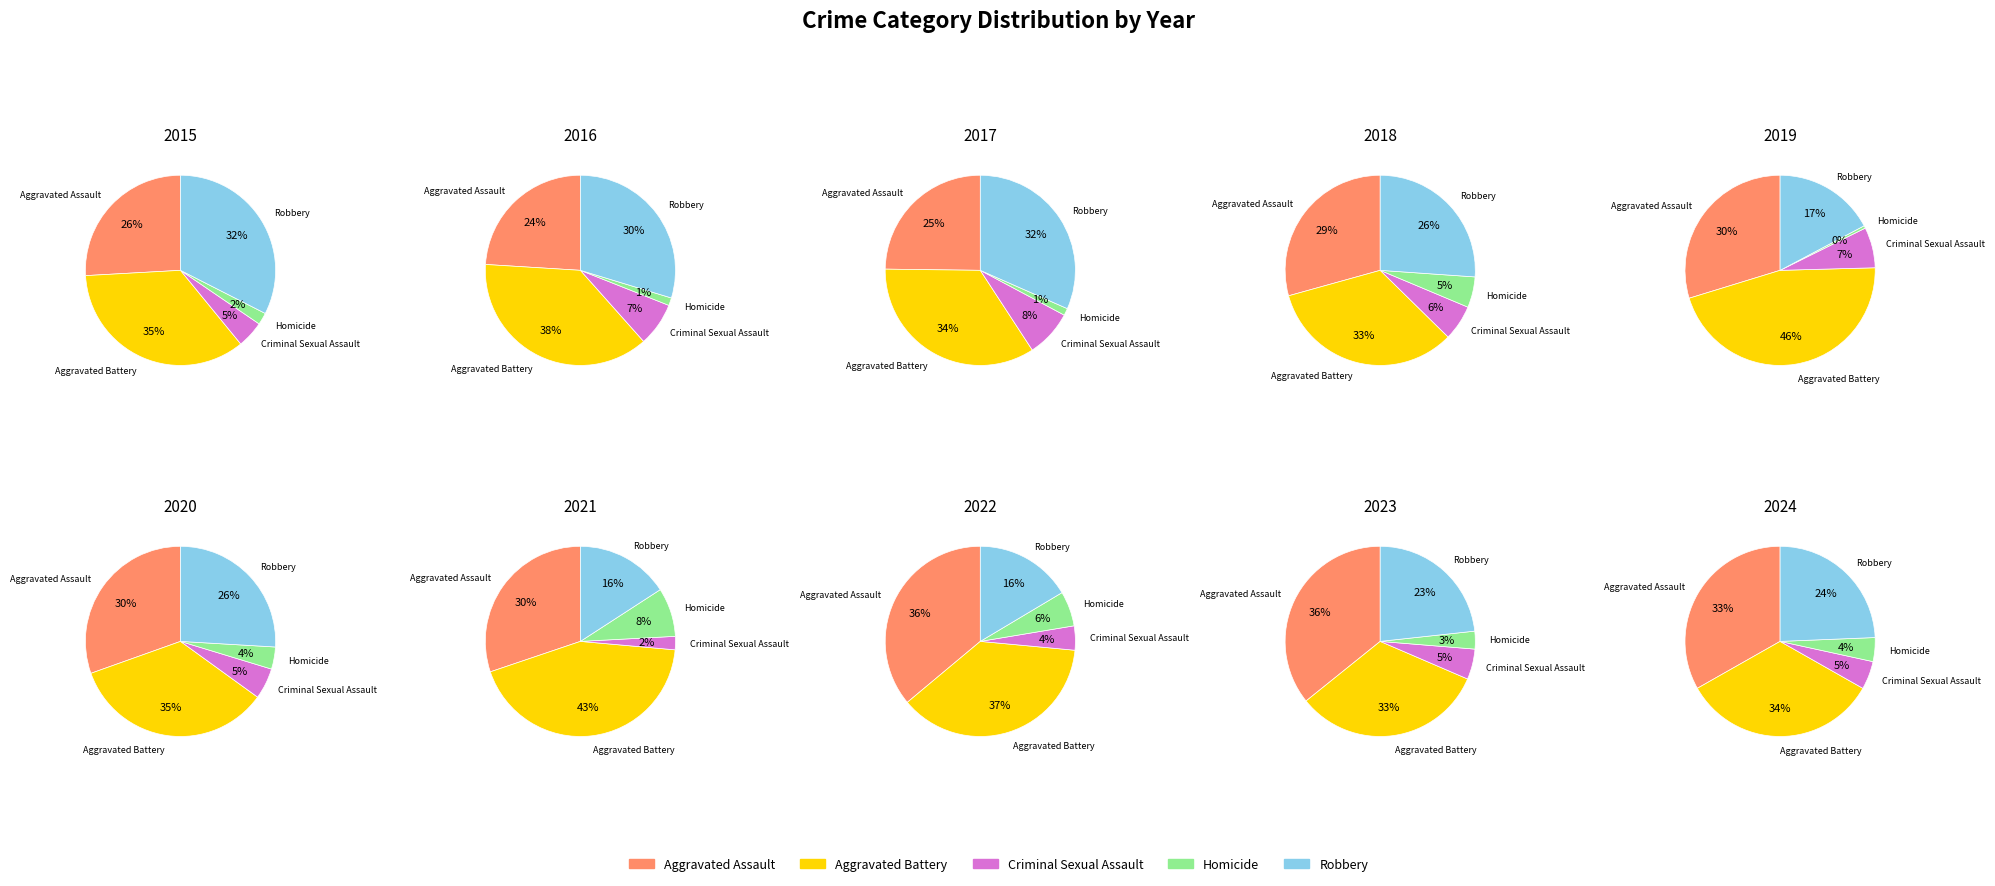

To the nearest percent, what portion does 7 represent?

15%